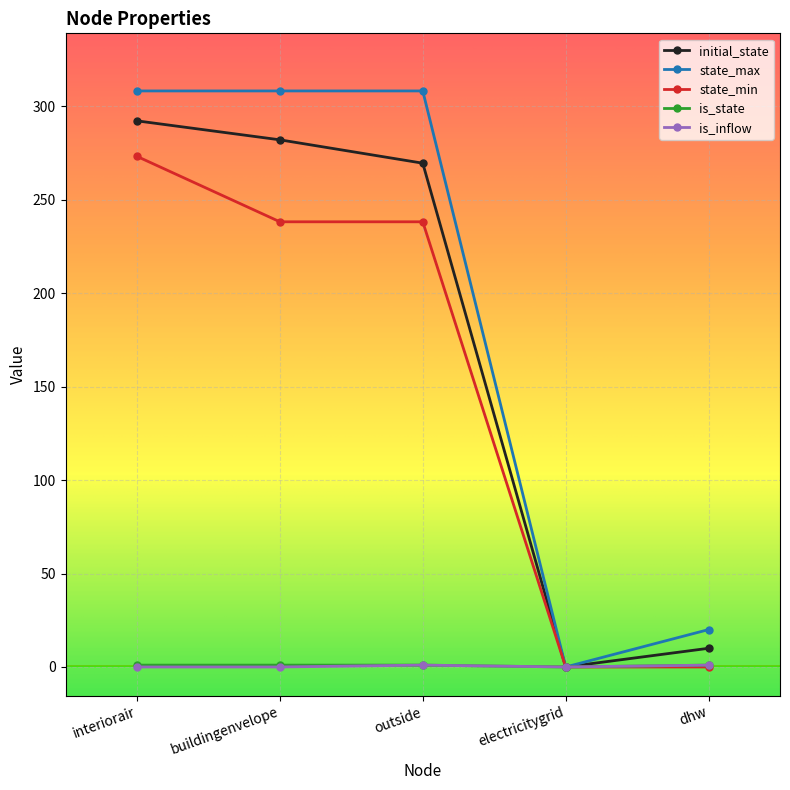

Which series has the largest total across all categories?

state_max